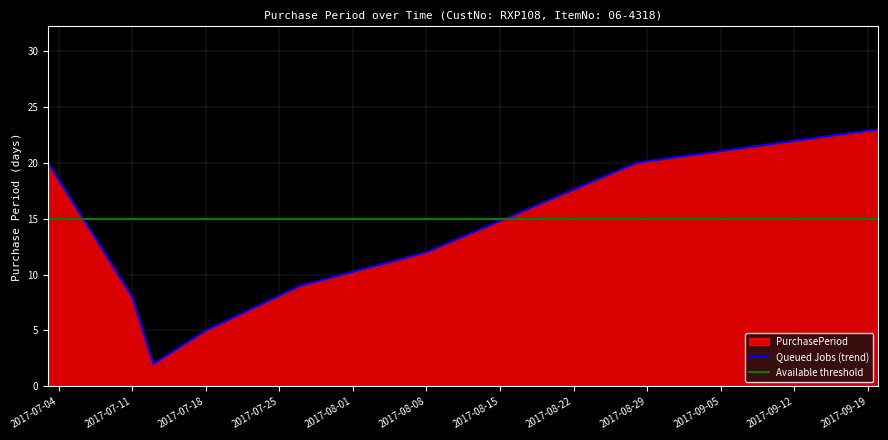

True or false: the data has more than 2 interior local peaks.

False